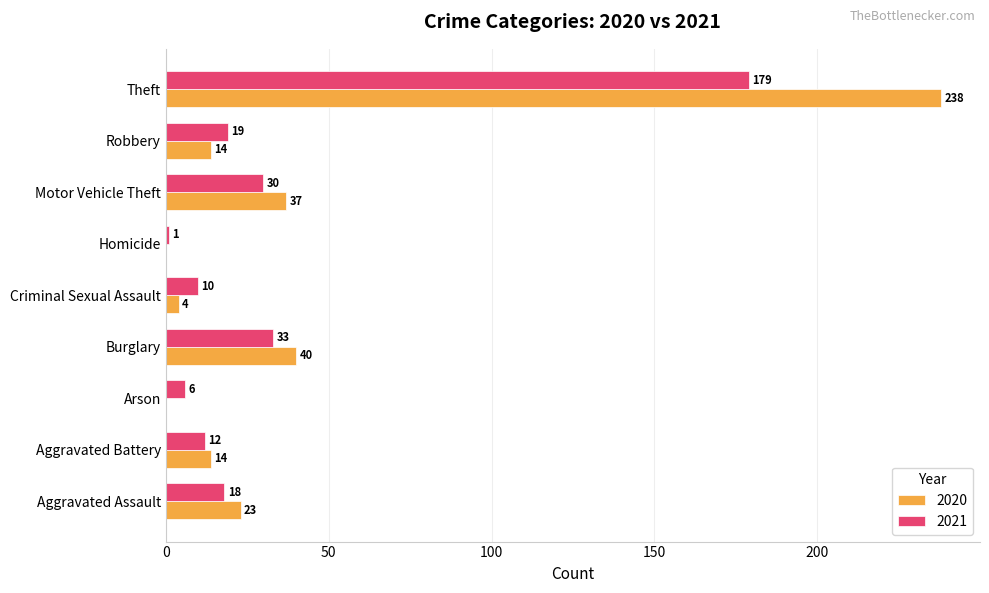

What is the sum of the 2021 values at Aggravated Battery and Criminal Sexual Assault?

22